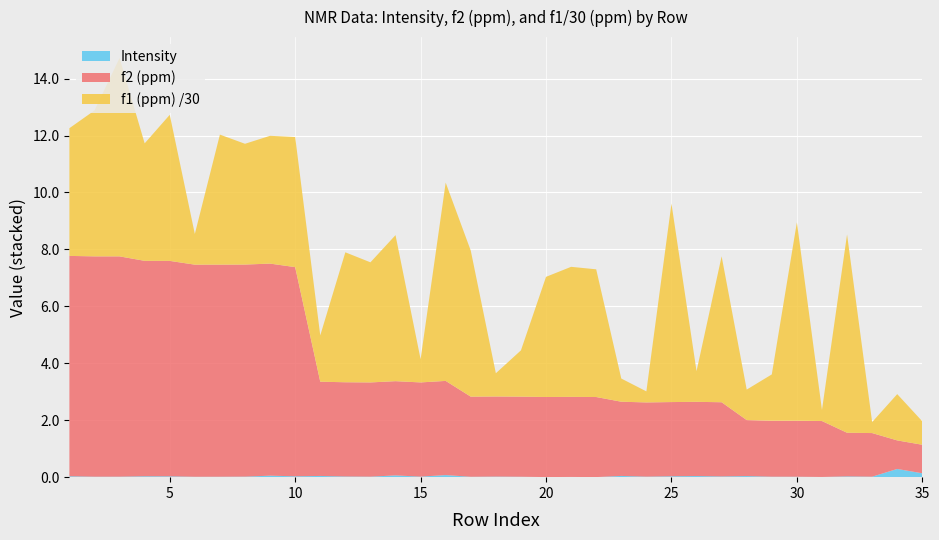

Reading left to right, transcribe all the data shown in this chart.

f2 (ppm): 7.7	7.7	7.7	7.6	7.6	7.5	7.4	7.4	7.4	7.3	3.3	3.3	3.3	3.3	3.3	3.3	2.8	2.8	2.8	2.8	2.8	2.8	2.6	2.6	2.6	2.6	2.6	2.0	2.0	2.0	2.0	1.5	1.5	1.0	1.0
Intensity: 0.0	0.0	0.0	0.0	0.0	0.0	0.0	0.0	0.1	0.0	0.0	0.0	0.0	0.1	0.0	0.1	0.0	0.0	0.0	0.0	0.0	0.0	0.0	0.0	0.0	0.0	0.0	0.0	0.0	0.0	0.0	0.0	0.0	0.3	0.1
f1 (ppm): 134.6	153.7	209.0	123.8	153.9	32.3	137.0	127.3	134.7	137.1	48.8	136.9	126.6	153.9	24.5	208.9	153.9	24.5	48.8	126.6	137.0	134.6	24.4	11.6	209.1	32.3	153.8	32.1	48.8	209.0	11.6	208.9	11.6	48.8	24.7